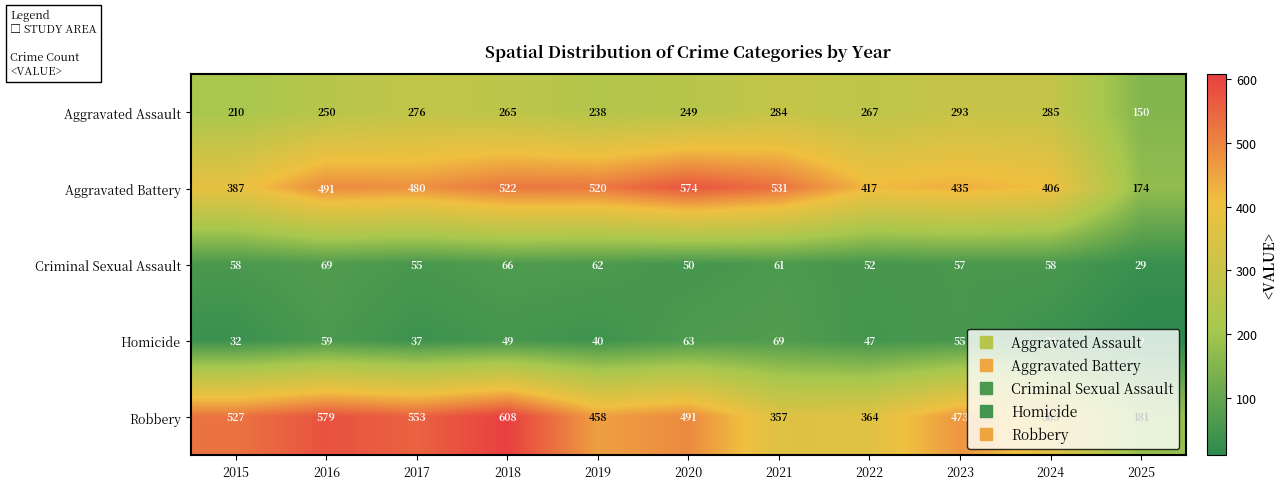

Is it true that Homicide equals 8 at 2019?

False